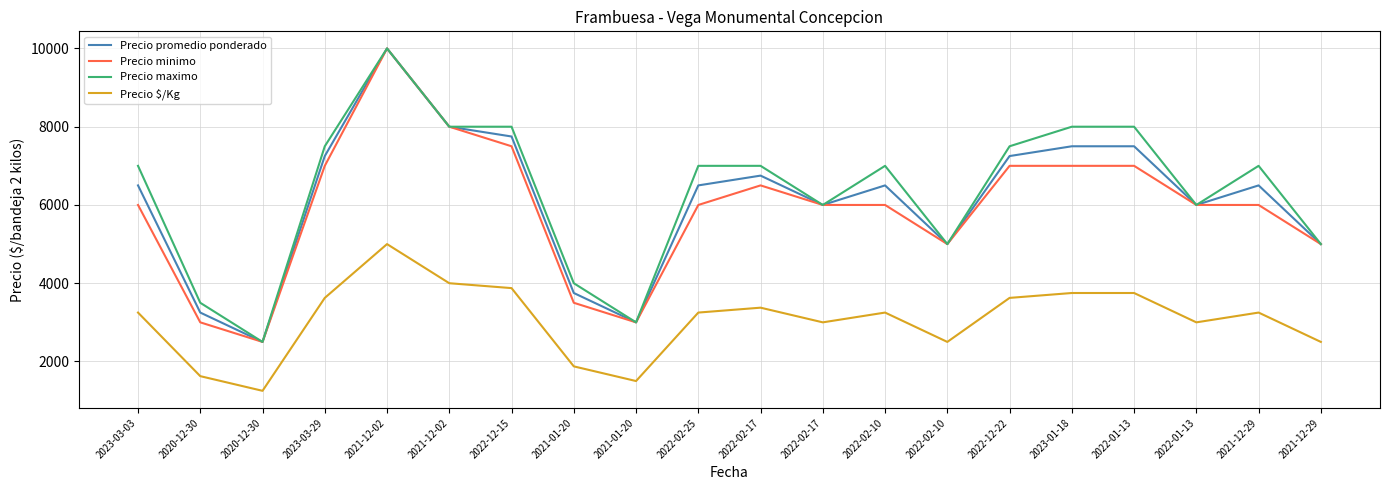

Does the chart display data point markers on the line(s)?

No